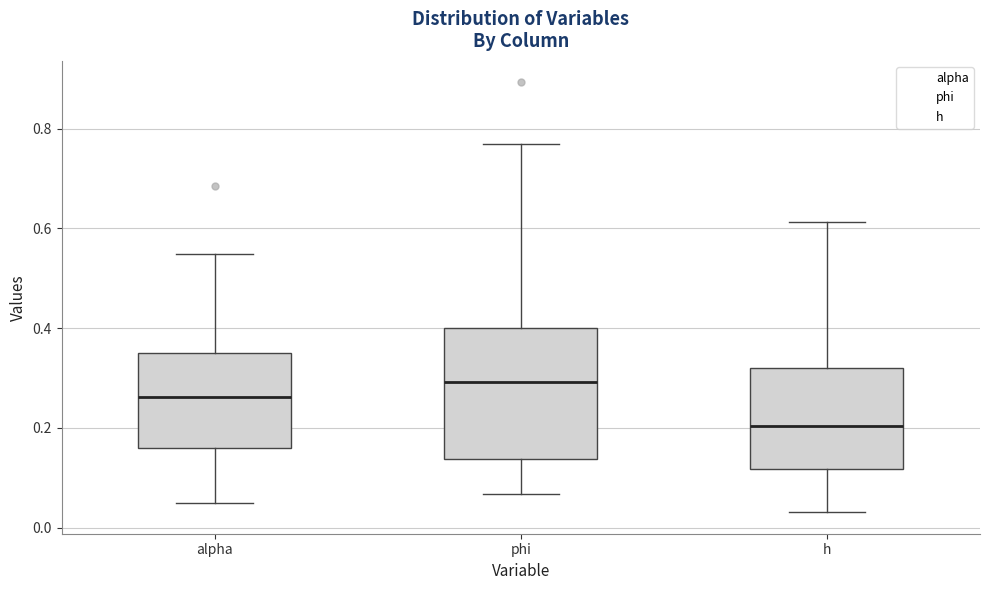

Which box is the tallest, from its lower edge to its upper edge?

phi